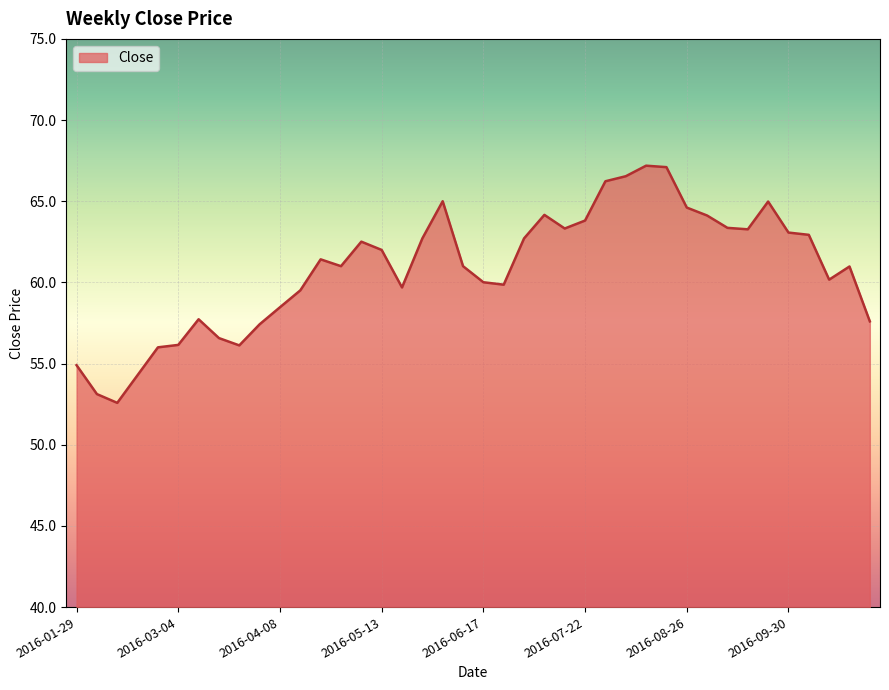

What is the difference between the maximum and minimum values?

14.6